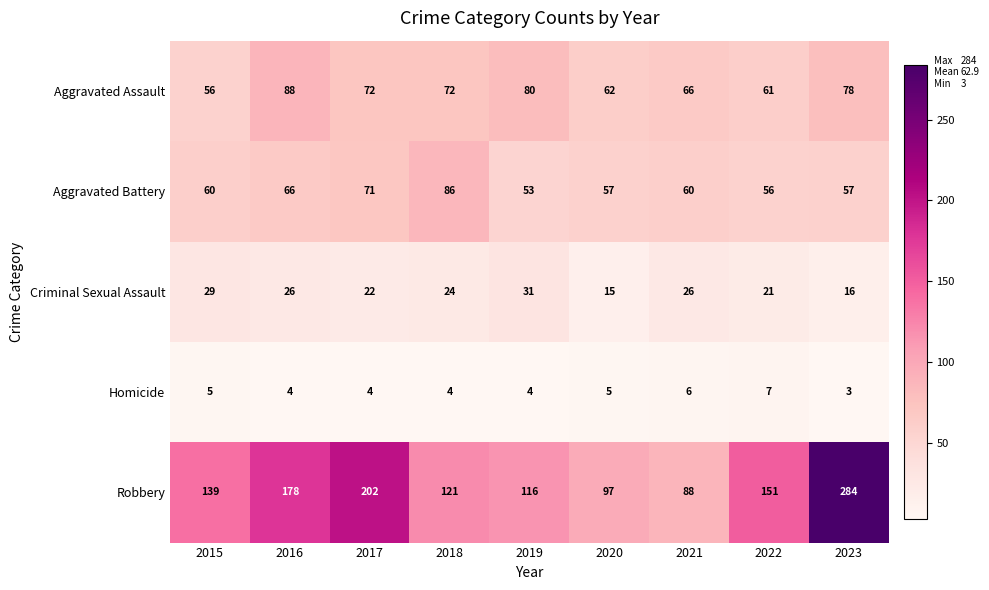

What is the smallest value displayed?

3